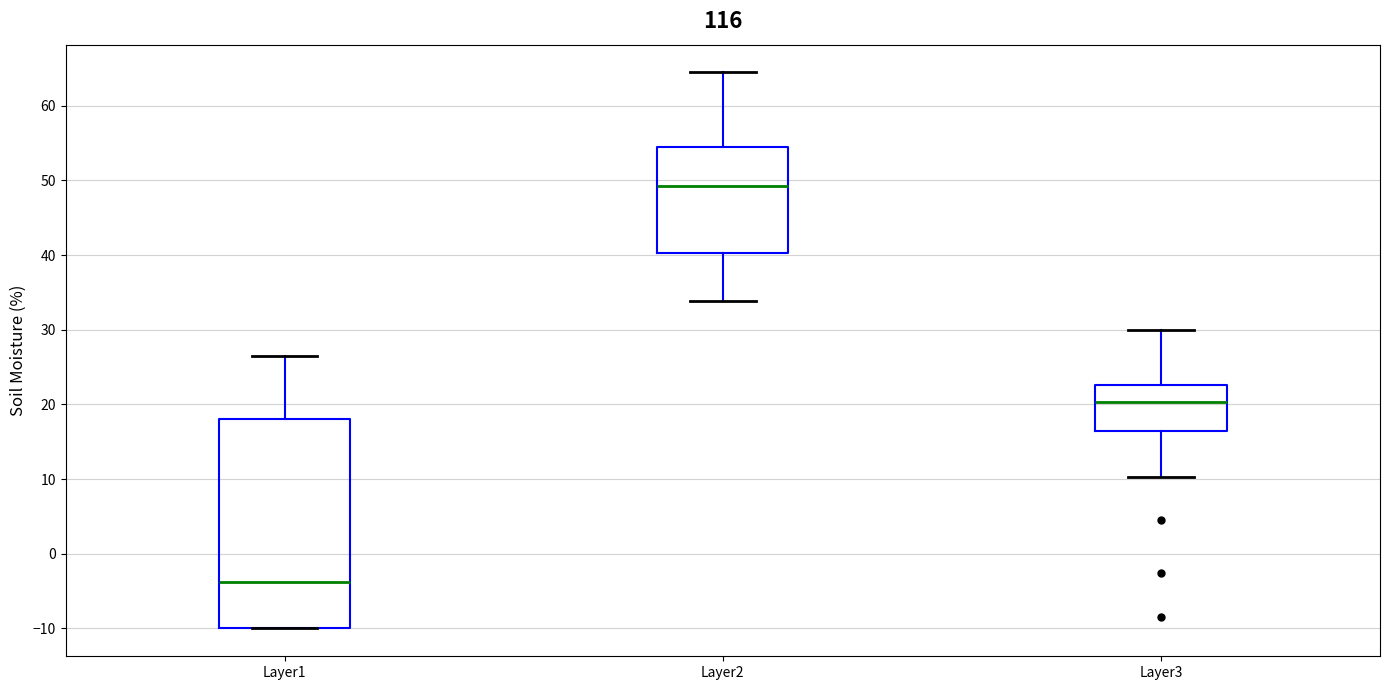

Reading left to right, transcribe this box plot: for each box, give where its median line is, the range the box spans, and where its two whiskers end, as read against the y-axis. The values are not printed on the chart, so give them approximately, as read against the axis.

Layer1: median -4, box -10 to 18, whiskers -10 to 27
Layer2: median 49, box 40 to 54, whiskers 34 to 64
Layer3: median 20, box 16 to 23, whiskers 10 to 30